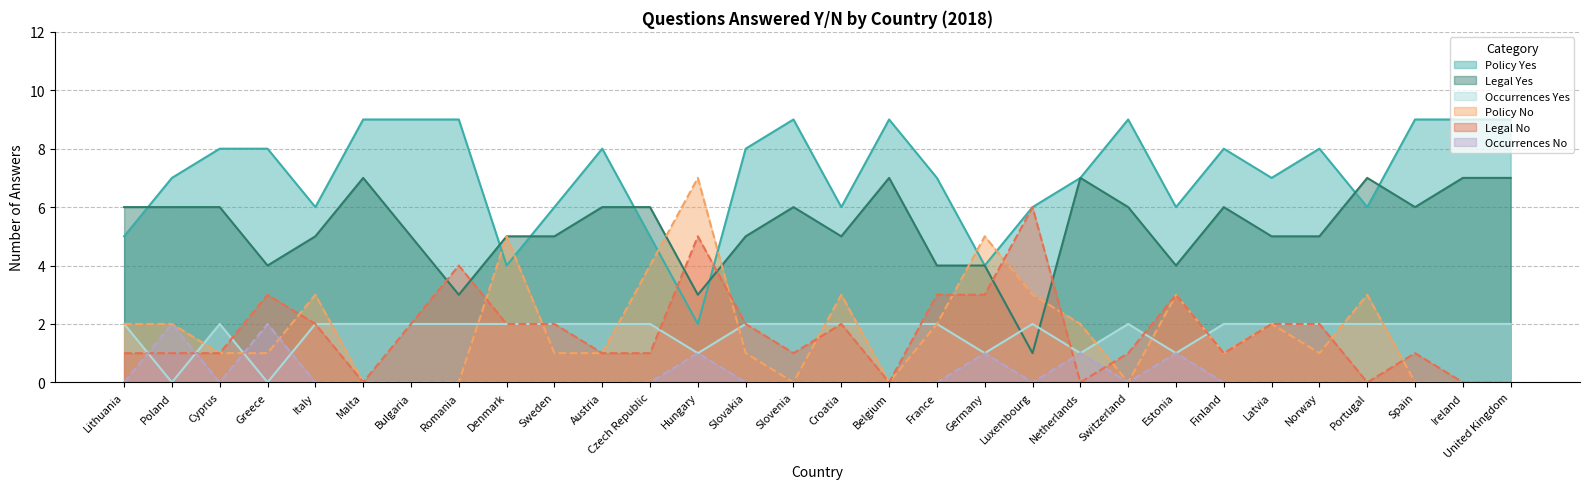

True or false: Policy No has more than 0 points higher than both neighbors.

True